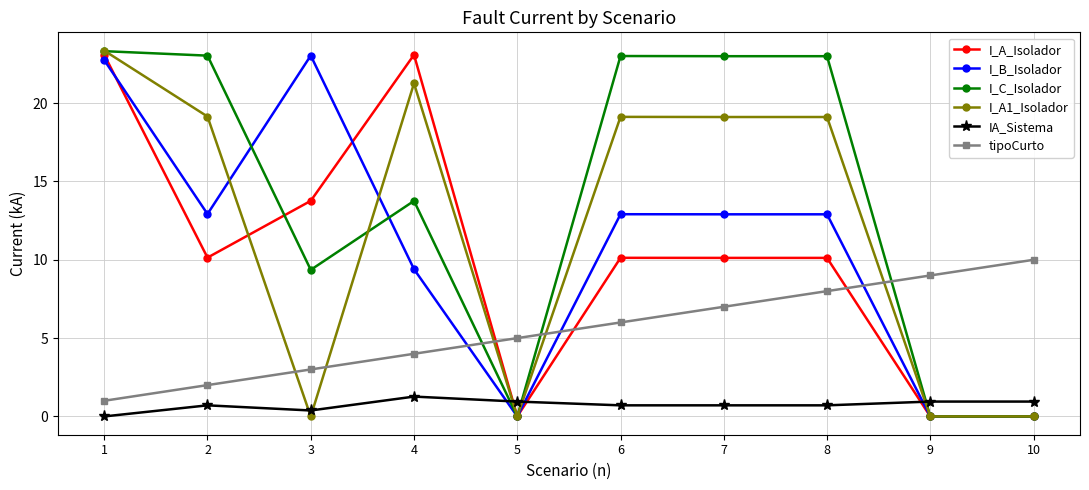

What is the difference between the tipoCurto values at 5 and 3?

2.0